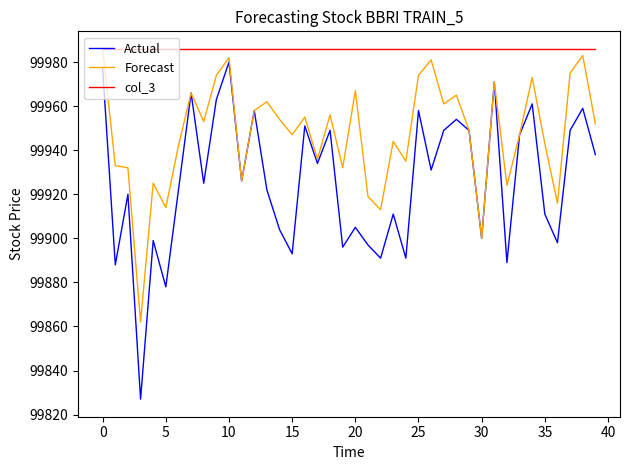

What is the difference between the maximum and minimum values in the Forecast series?

124